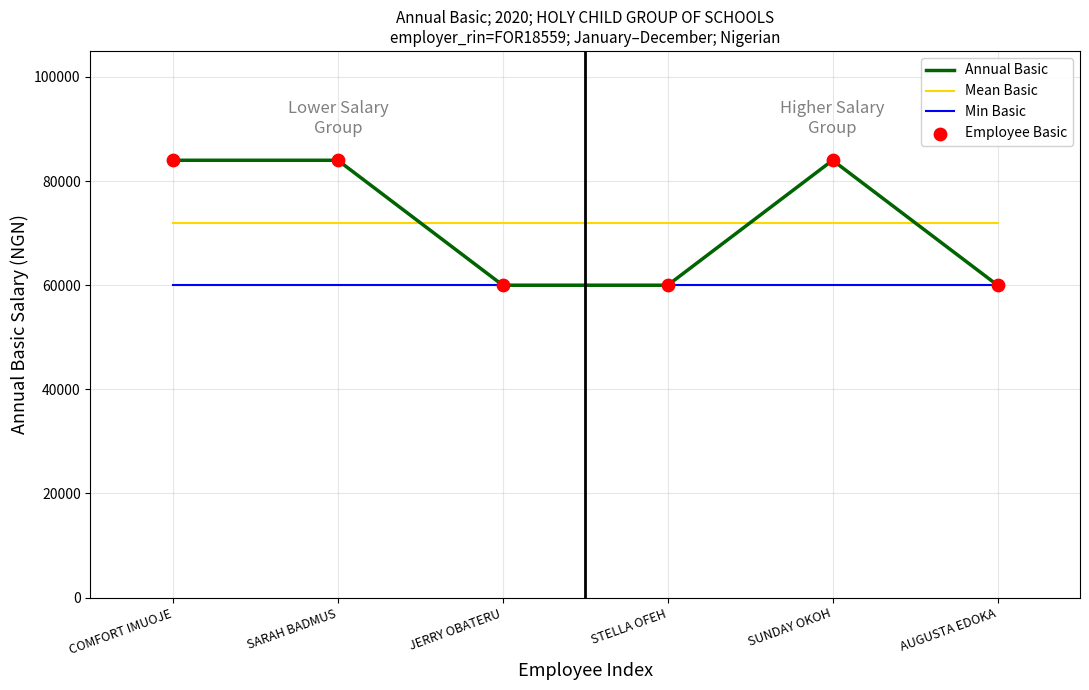

What is the total value across all series at SUNDAY OKOH?

216000